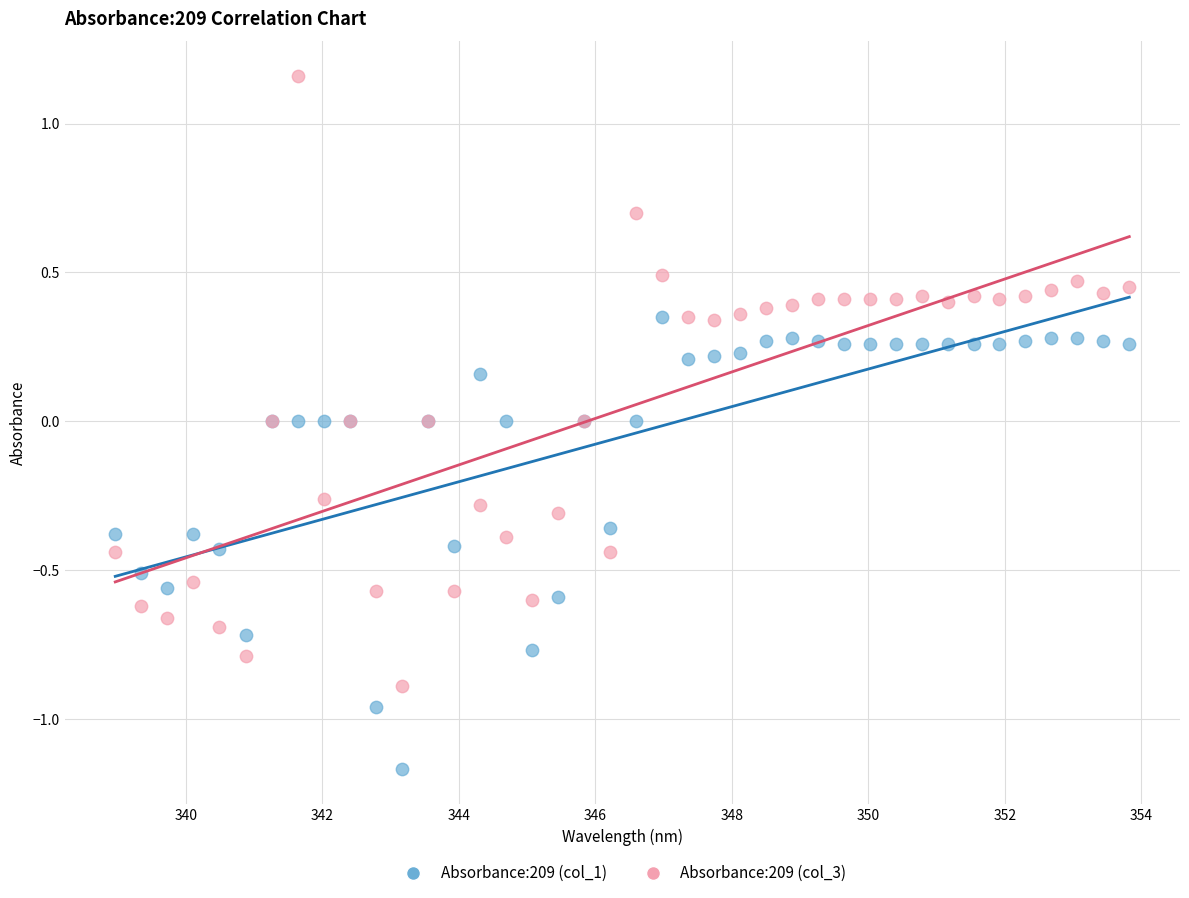

Which series contains the highest Y value?

Absorbance:209 (col_3)